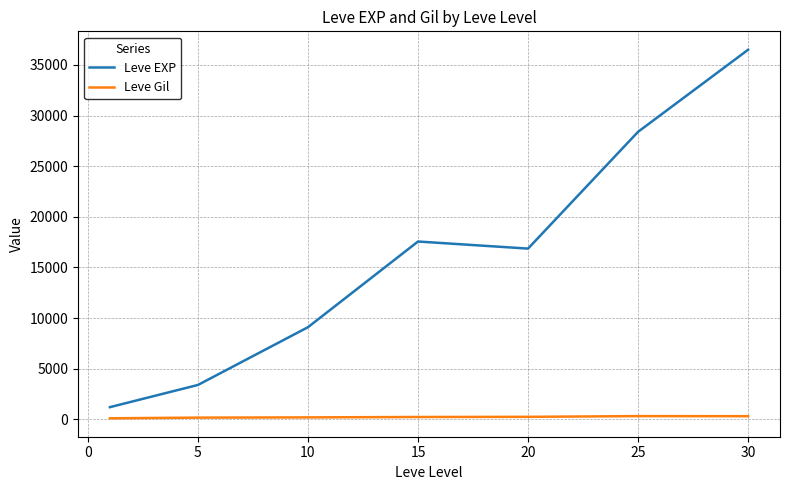

True or false: Leve Gil and Leve EXP intersect in this chart.

False